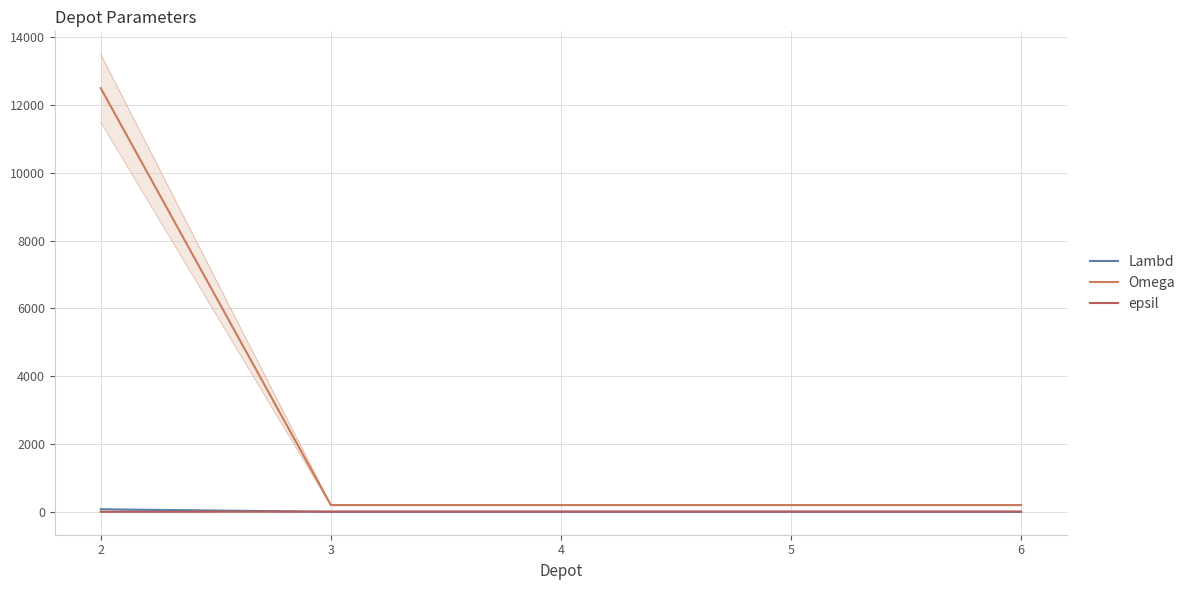

How many lines are shown in the chart?

3